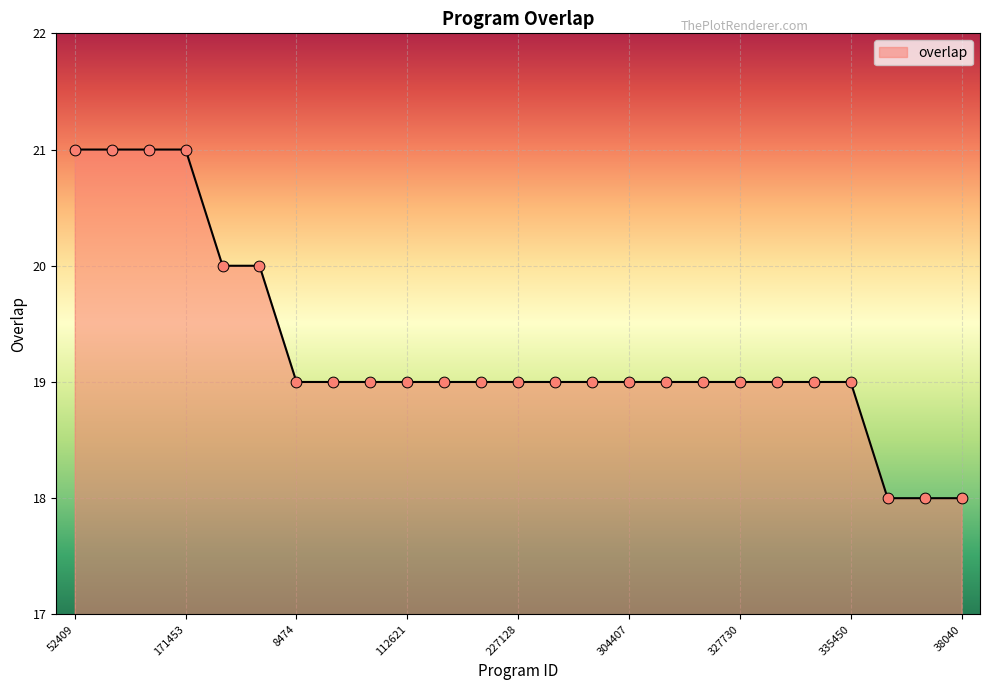

What is the smallest value displayed?

18